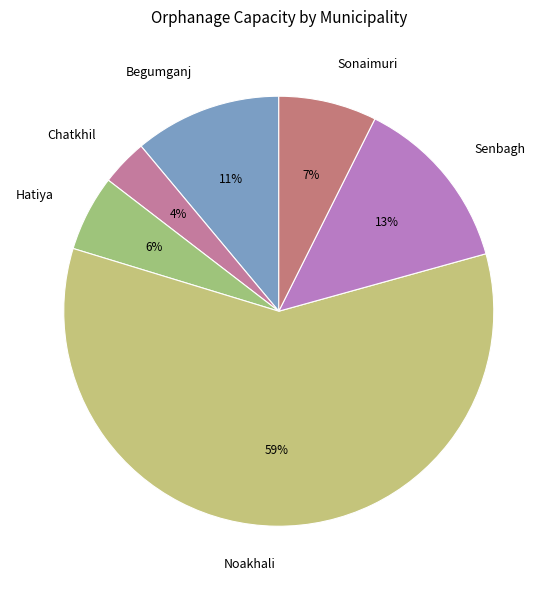

Is there any slice that represents more than half of the pie?

Yes